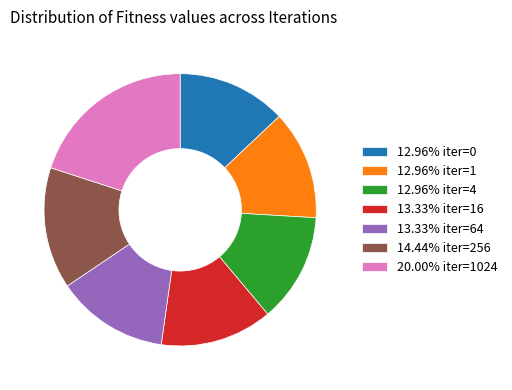

Is 20.00% iter=1024 the majority of the pie?

No